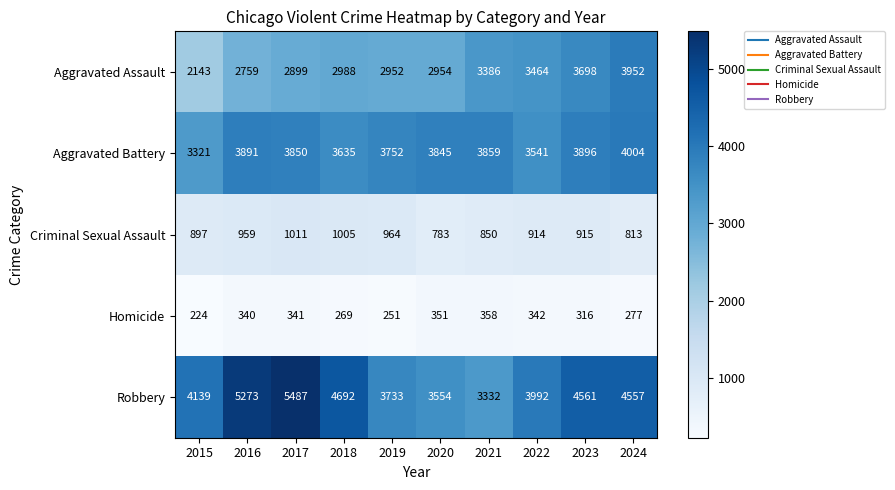

How many data points does each series have?

10